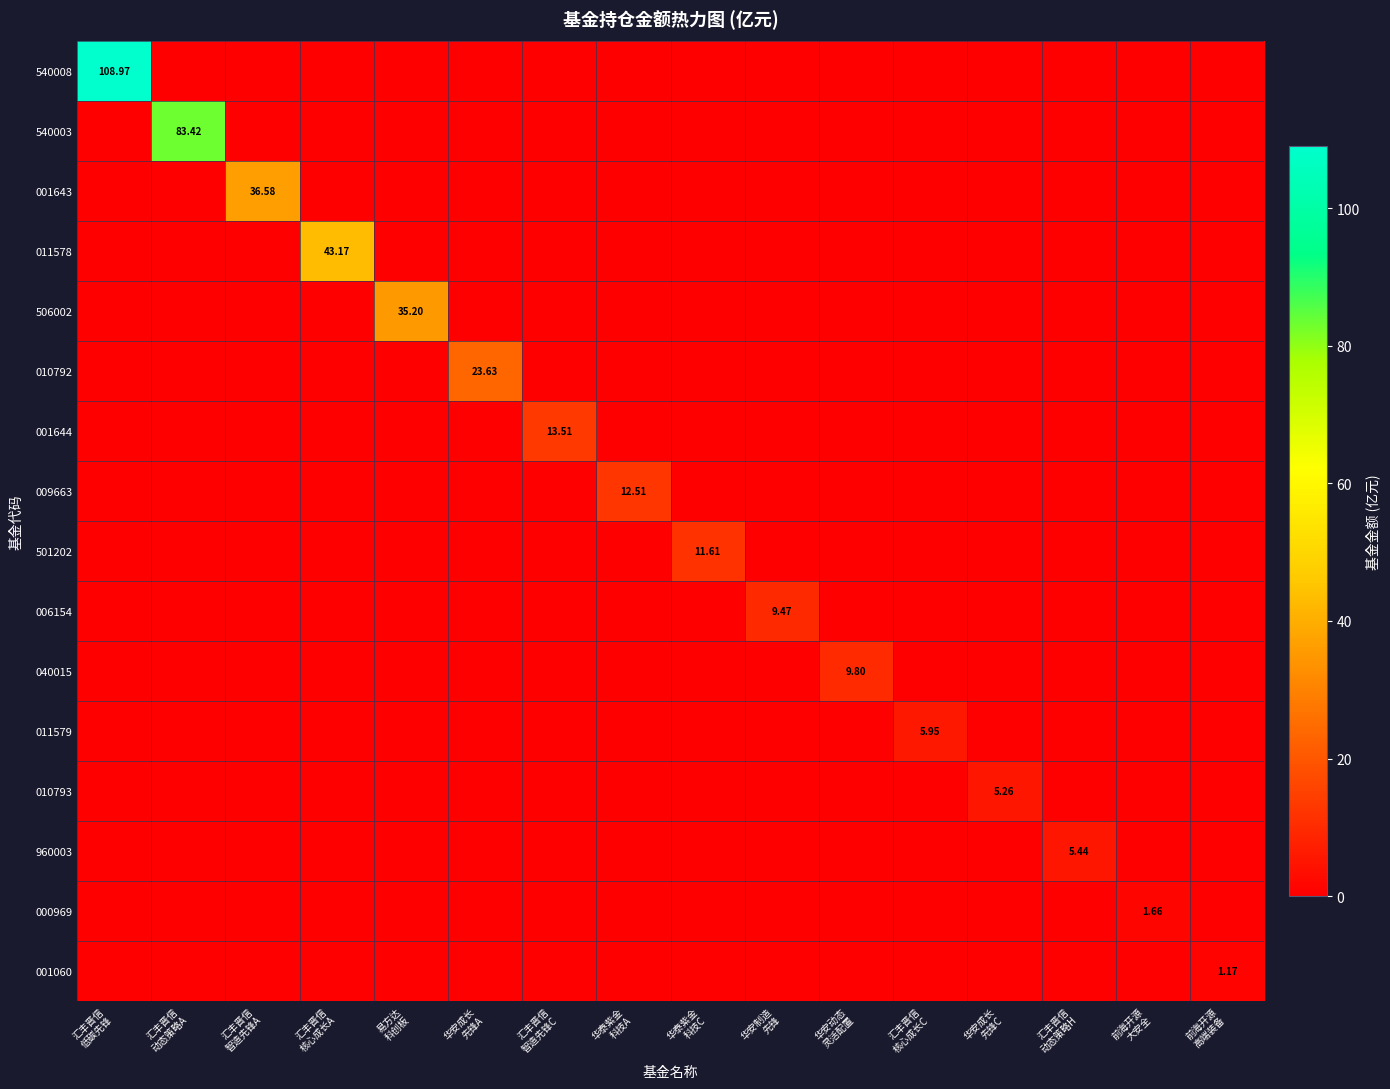

What is the average value of the 506002 series?

2.2